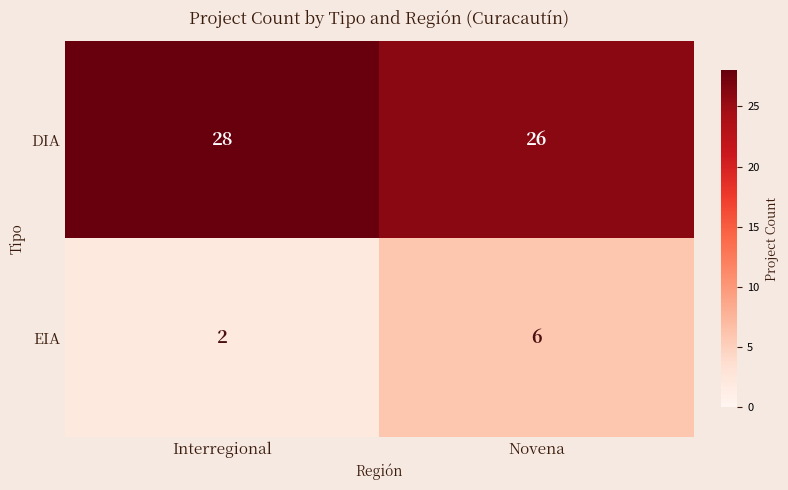

What is the spread (max minus min) of values at Interregional?

26